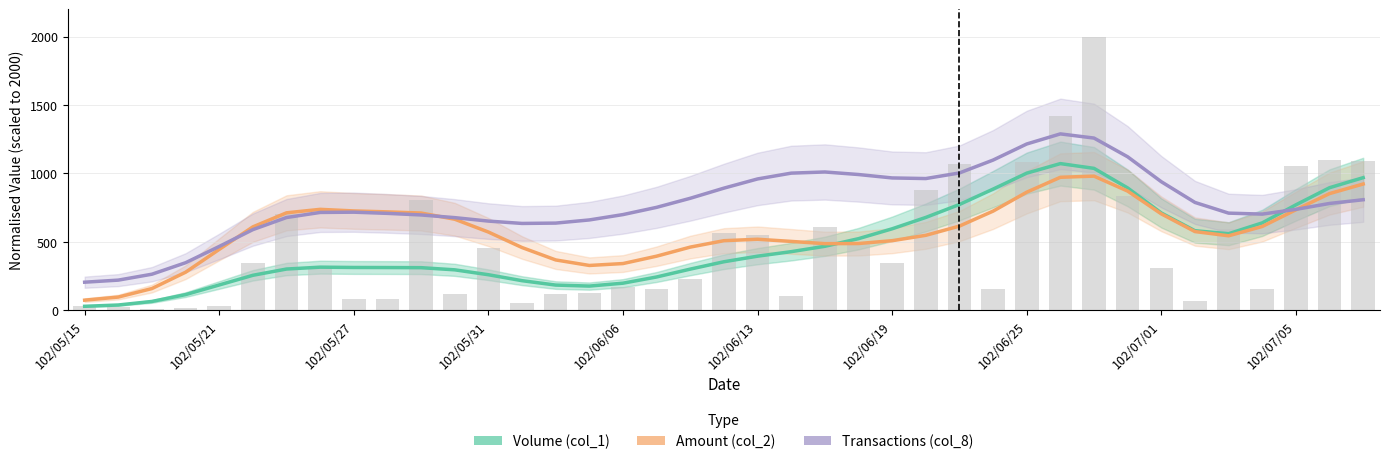

Reading left to right, extract all data points from this chart.

Volume (col_1): 28.2	37.7	63.7	113.6	184.1	254.9	300.7	314.3	312.0	311.5	310.6	294.8	258.9	215.4	183.3	176.0	197.2	242.5	300.1	353.8	394.7	427.6	466.8	522.6	594.8	677.8	772.5	884.9	1001.6	1071.4	1036.6	893.4	710.5	580.8	558.8	638.1	769.9	895.1	968.6
Amount (col_2): 73.1	95.7	158.0	277.4	444.3	609.0	711.6	737.0	725.4	718.4	710.0	664.7	571.0	457.6	367.1	326.8	340.7	394.7	461.0	507.9	518.3	502.6	486.2	487.1	507.8	547.1	614.6	723.9	862.4	971.4	979.9	870.4	703.9	574.5	543.6	611.7	733.8	852.2	922.2
Transactions (col_8): 204.4	219.6	262.8	346.8	465.8	588.9	677.2	714.4	716.3	707.5	695.9	676.3	651.1	634.0	636.4	659.5	698.7	751.6	817.9	892.0	959.2	1001.7	1010.1	991.5	966.6	962.1	1003.0	1097.2	1214.8	1288.6	1258.0	1121.1	938.9	787.5	709.3	702.1	736.9	780.0	807.2